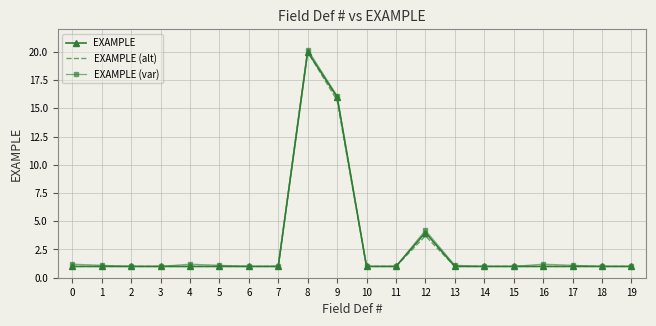

The value of EXAMPLE (var) at 7 is 1.0. True or false?

True